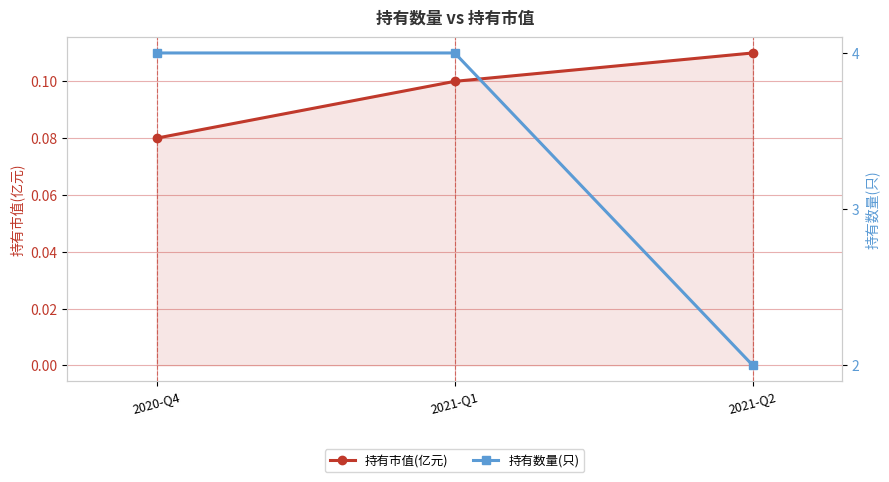

What are all the series names shown in the legend?

持有市值(亿元), 持有数量(只)